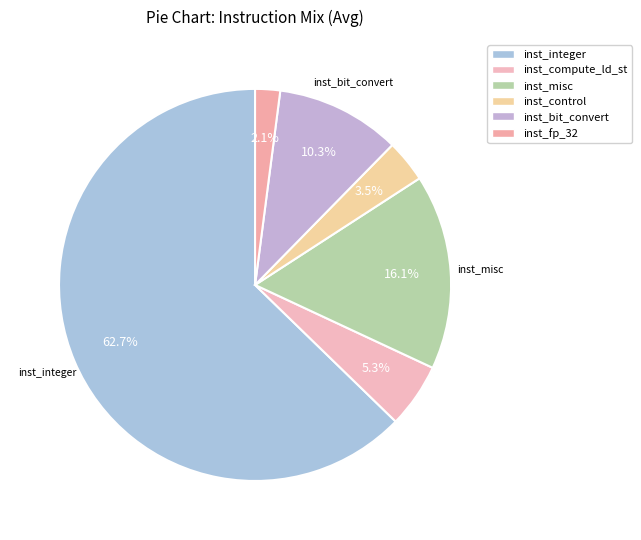

Combined, what portion of the pie is inst_integer and inst_control?

66.2%